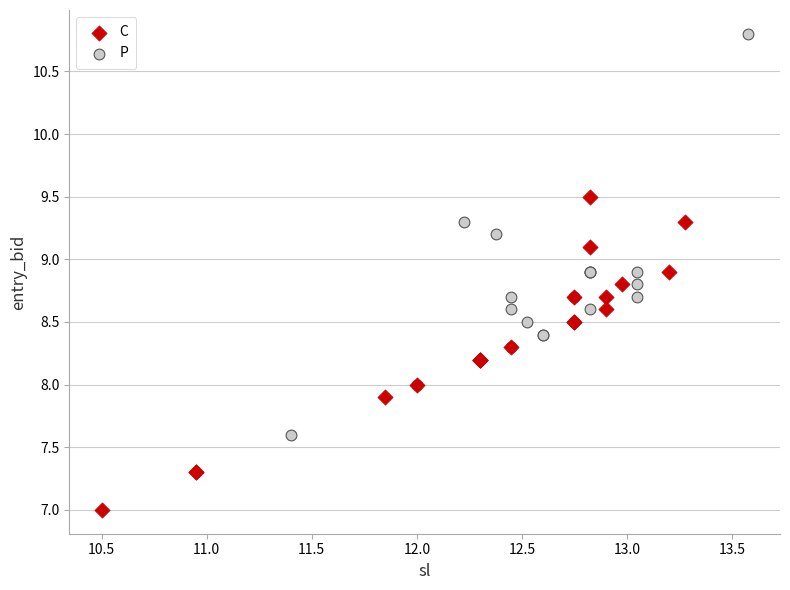

Which series has the largest Y range (max minus min)?

P